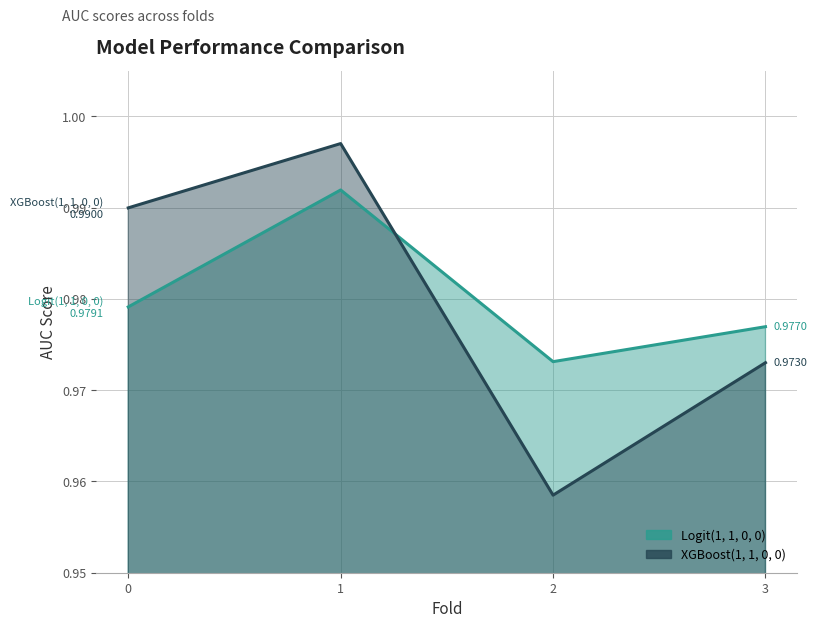

Which series ends up on top after the final intersection of Logit(1, 1, 0, 0) and XGBoost(1, 1, 0, 0)?

Logit(1, 1, 0, 0)